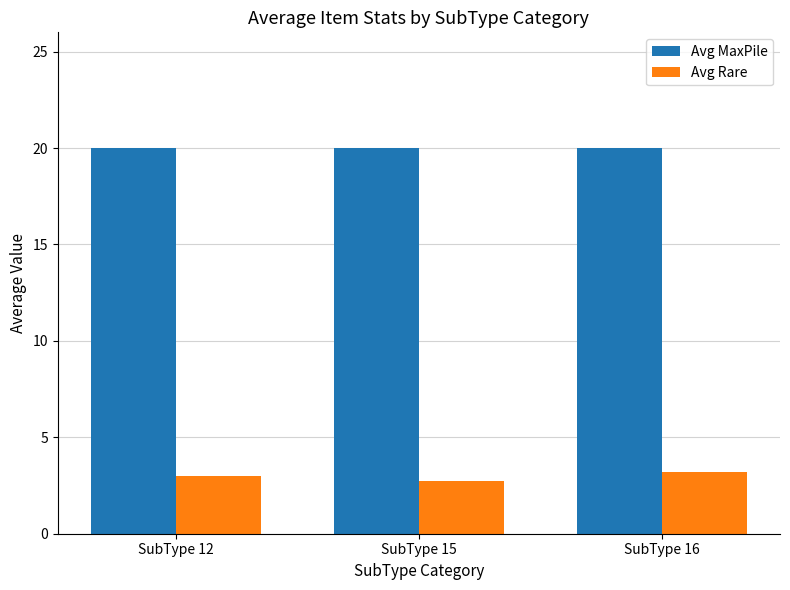

What is the total value across all series at SubType 16?

23.2